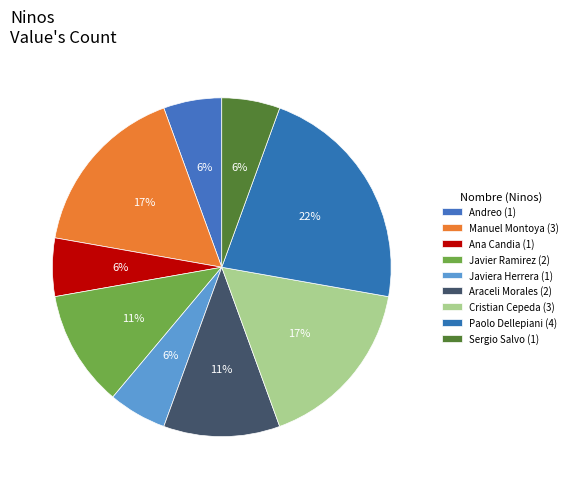

Count the number of slices in the pie.

9